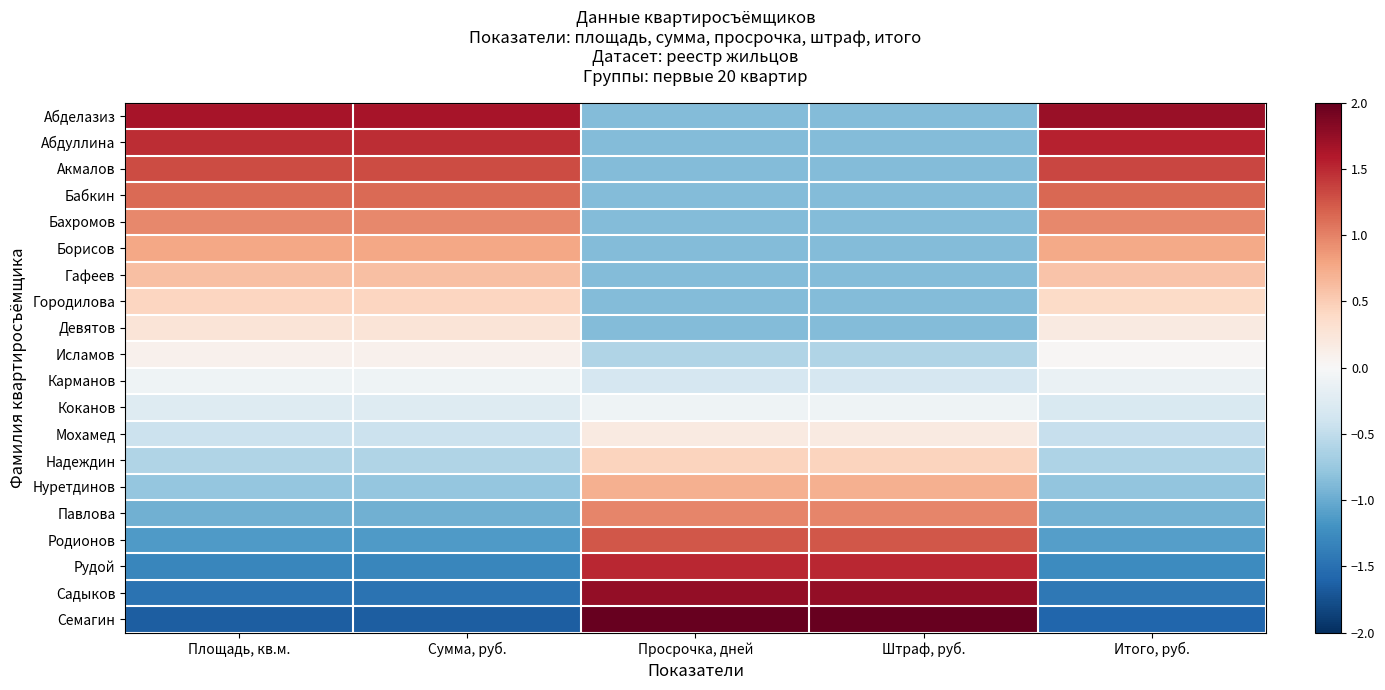

Reading left to right, extract all data points from this chart.

Абделазиз: Площадь, кв.м.=1.6	Сумма, руб.=1.6	Просрочка, дней=-0.9	Штраф, руб.=-0.9	Итого, руб.=1.7
Абдуллина: Площадь, кв.м.=1.5	Сумма, руб.=1.5	Просрочка, дней=-0.9	Штраф, руб.=-0.9	Итого, руб.=1.5
Акмалов: Площадь, кв.м.=1.3	Сумма, руб.=1.3	Просрочка, дней=-0.9	Штраф, руб.=-0.9	Итого, руб.=1.3
Бабкин: Площадь, кв.м.=1.1	Сумма, руб.=1.1	Просрочка, дней=-0.9	Штраф, руб.=-0.9	Итого, руб.=1.1
Бахромов: Площадь, кв.м.=1.0	Сумма, руб.=1.0	Просрочка, дней=-0.9	Штраф, руб.=-0.9	Итого, руб.=1.0
Борисов: Площадь, кв.м.=0.8	Сумма, руб.=0.8	Просрочка, дней=-0.9	Штраф, руб.=-0.9	Итого, руб.=0.8
Гафеев: Площадь, кв.м.=0.6	Сумма, руб.=0.6	Просрочка, дней=-0.9	Штраф, руб.=-0.9	Итого, руб.=0.6
Городилова: Площадь, кв.м.=0.4	Сумма, руб.=0.4	Просрочка, дней=-0.9	Штраф, руб.=-0.9	Итого, руб.=0.4
Девятов: Площадь, кв.м.=0.3	Сумма, руб.=0.3	Просрочка, дней=-0.9	Штраф, руб.=-0.9	Итого, руб.=0.2
Исламов: Площадь, кв.м.=0.1	Сумма, руб.=0.1	Просрочка, дней=-0.6	Штраф, руб.=-0.6	Итого, руб.=0.0
Карманов: Площадь, кв.м.=-0.1	Сумма, руб.=-0.1	Просрочка, дней=-0.3	Штраф, руб.=-0.3	Итого, руб.=-0.1
Коканов: Площадь, кв.м.=-0.3	Сумма, руб.=-0.3	Просрочка, дней=-0.1	Штраф, руб.=-0.1	Итого, руб.=-0.3
Мохамед: Площадь, кв.м.=-0.4	Сумма, руб.=-0.4	Просрочка, дней=0.2	Штраф, руб.=0.2	Итого, руб.=-0.5
Надеждин: Площадь, кв.м.=-0.6	Сумма, руб.=-0.6	Просрочка, дней=0.4	Штраф, руб.=0.4	Итого, руб.=-0.6
Нуретдинов: Площадь, кв.м.=-0.8	Сумма, руб.=-0.8	Просрочка, дней=0.7	Штраф, руб.=0.7	Итого, руб.=-0.8
Павлова: Площадь, кв.м.=-1.0	Сумма, руб.=-1.0	Просрочка, дней=1.0	Штраф, руб.=1.0	Итого, руб.=-0.9
Родионов: Площадь, кв.м.=-1.1	Сумма, руб.=-1.1	Просрочка, дней=1.2	Штраф, руб.=1.2	Итого, руб.=-1.1
Рудой: Площадь, кв.м.=-1.3	Сумма, руб.=-1.3	Просрочка, дней=1.5	Штраф, руб.=1.5	Итого, руб.=-1.3
Садыков: Площадь, кв.м.=-1.5	Сумма, руб.=-1.5	Просрочка, дней=1.8	Штраф, руб.=1.8	Итого, руб.=-1.4
Семагин: Площадь, кв.м.=-1.6	Сумма, руб.=-1.6	Просрочка, дней=2.0	Штраф, руб.=2.0	Итого, руб.=-1.6